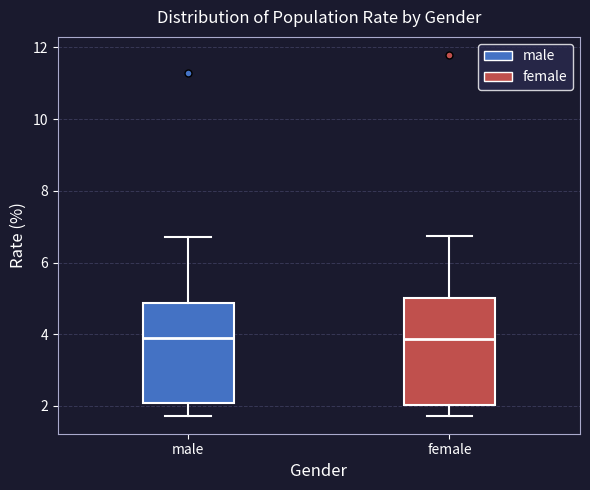

Where is the upper edge of the box for male on the y-axis? The values are not printed on the chart, so give them approximately, as read against the axis.

4.8